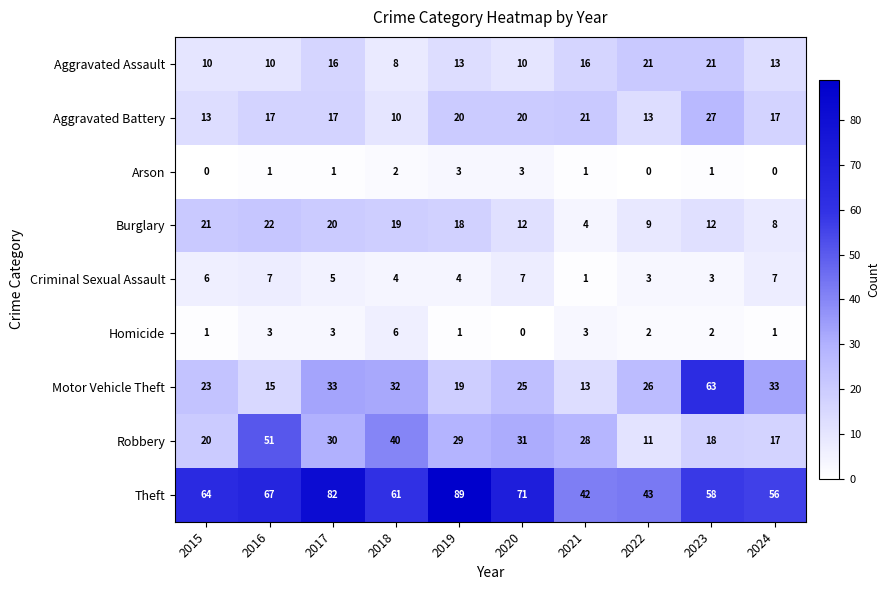

What is the difference between the maximum and minimum values in the Criminal Sexual Assault series?

6